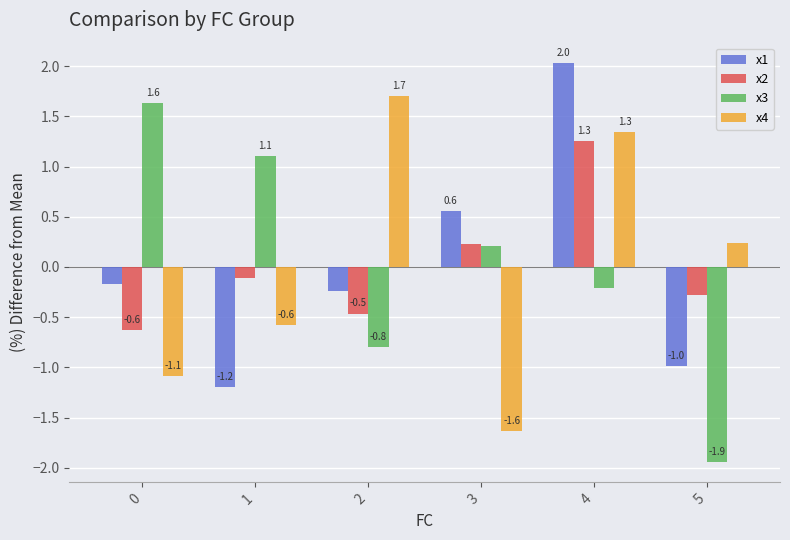

How many values in the x3 series exceed 0?

3